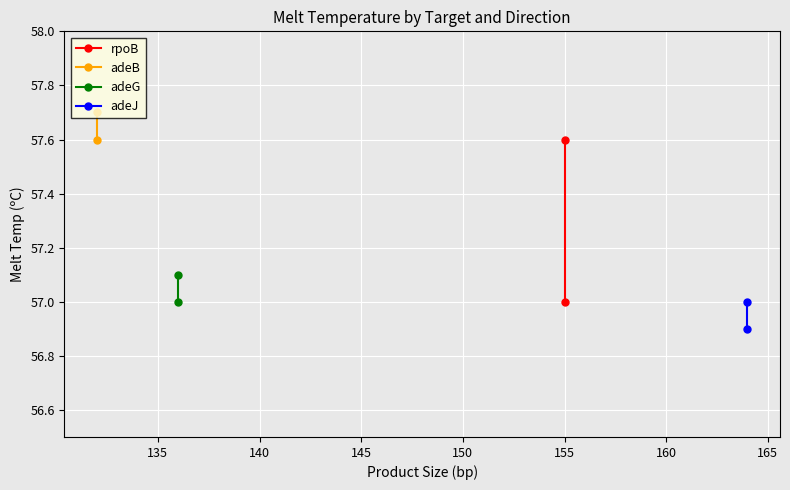

Which series has the largest total across all categories?

adeB